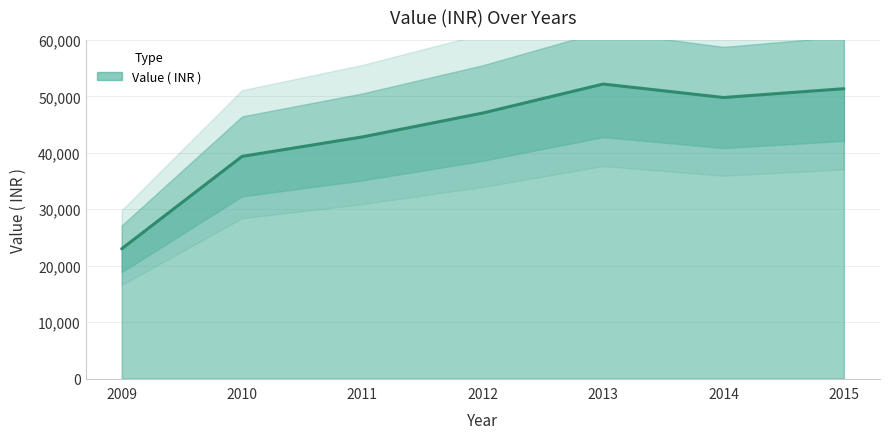

Reading left to right, list all the values displayed in this chart.

2009=22990	2010=39360	2011=42808	2012=47041	2013=52173	2014=49789	2015=51347